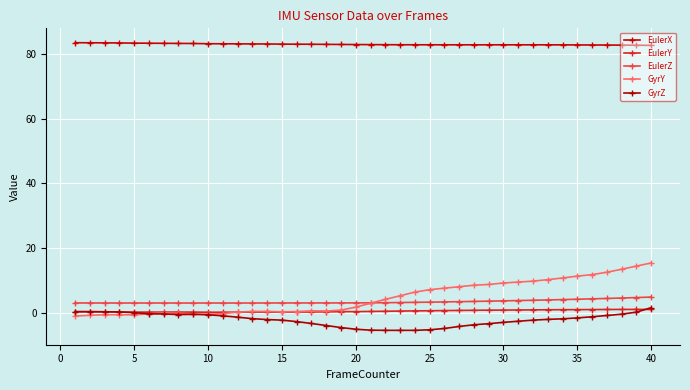

What are all the series names shown in the legend?

EulerX, EulerY, EulerZ, GyrY, GyrZ